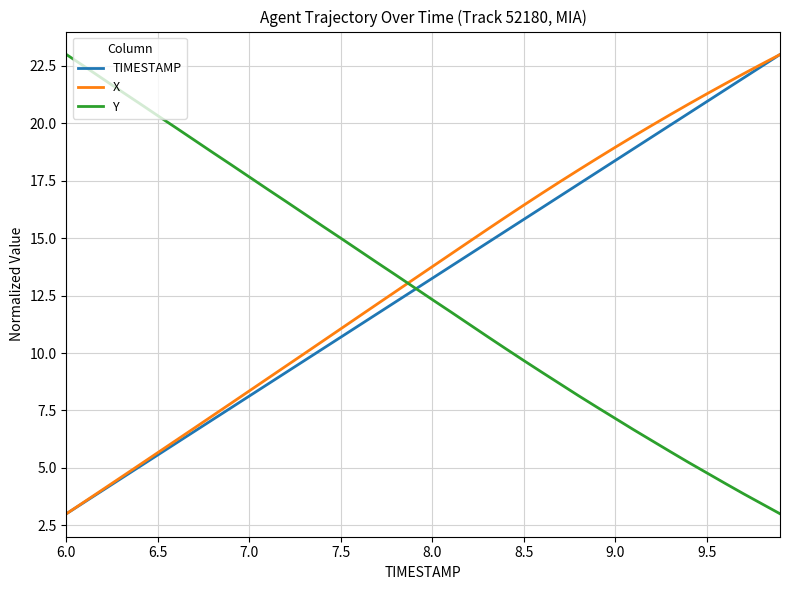

What is the sum of all TIMESTAMP values?

520.0